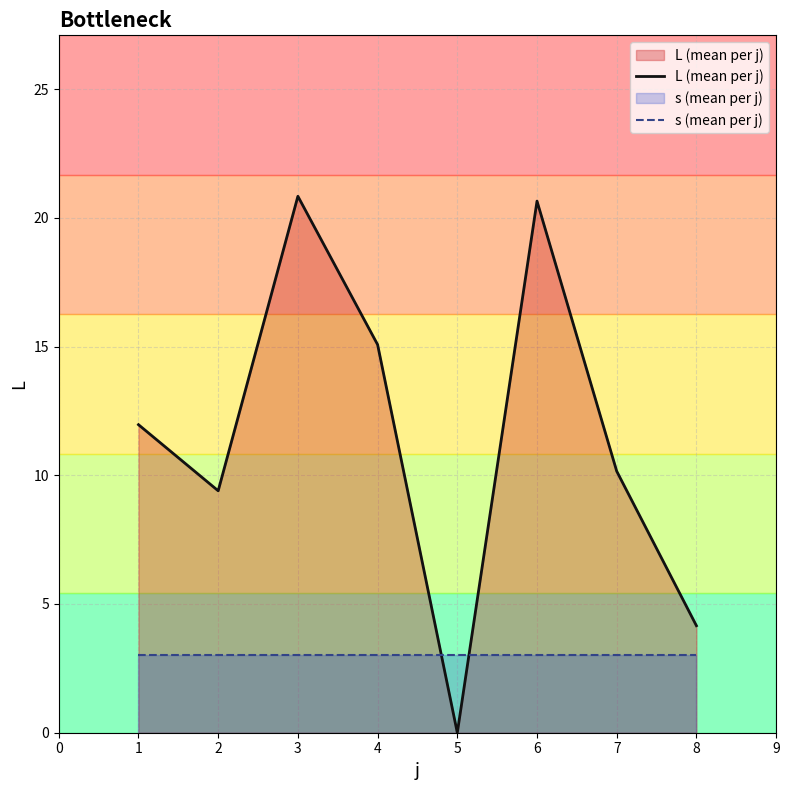

Reading left to right, what are all the values shown in this chart?

L (mean per j): 1=12.0	2=9.4	3=20.8	4=15.1	5=0.0	6=20.6	7=10.2	8=4.2
s (mean per j): 1=3.0	2=3.0	3=3.0	4=3.0	5=3.0	6=3.0	7=3.0	8=3.0